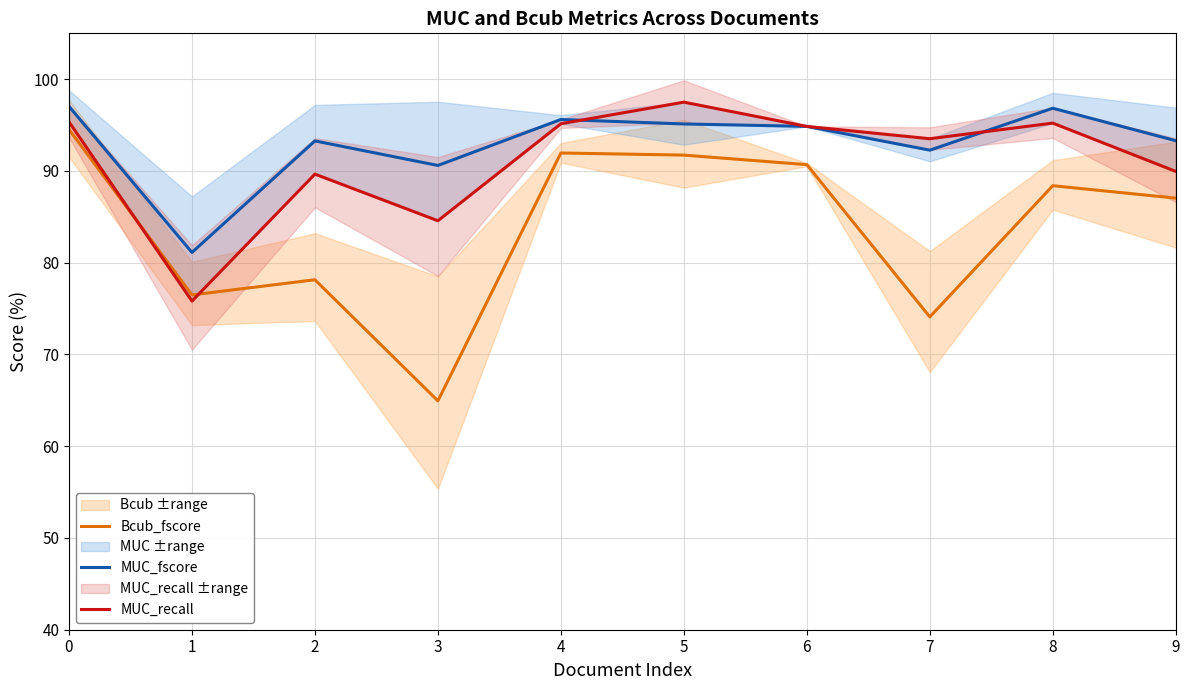

What is the value of the MUC_recall point at the 3rd from the left?

89.7